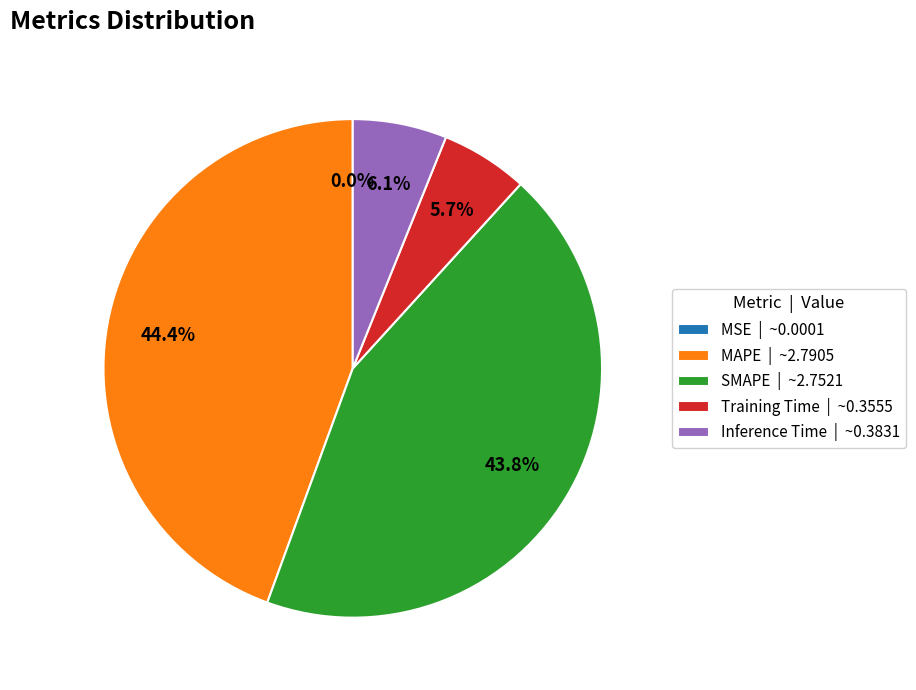

To the nearest percent, what is the difference between the largest and smallest slice percentages?

44%